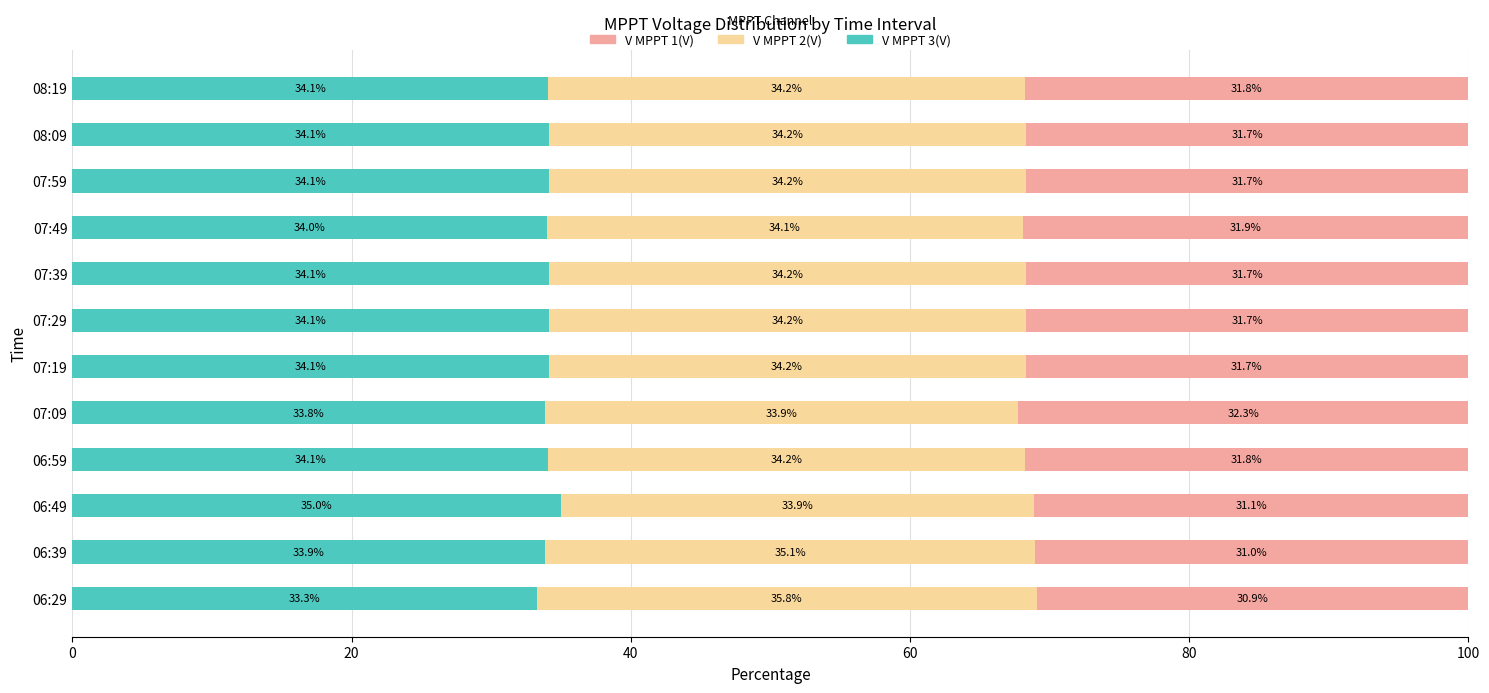

True or false: V MPPT 3(V) has a value of 33.8 at 07:09.

True